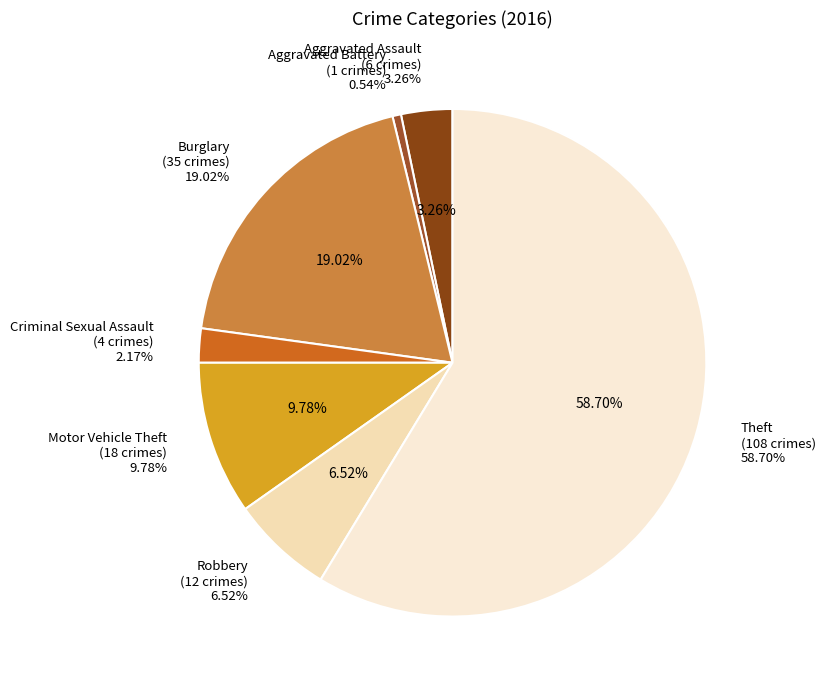

What percentage is NOT represented by Aggravated Battery?

99.5%